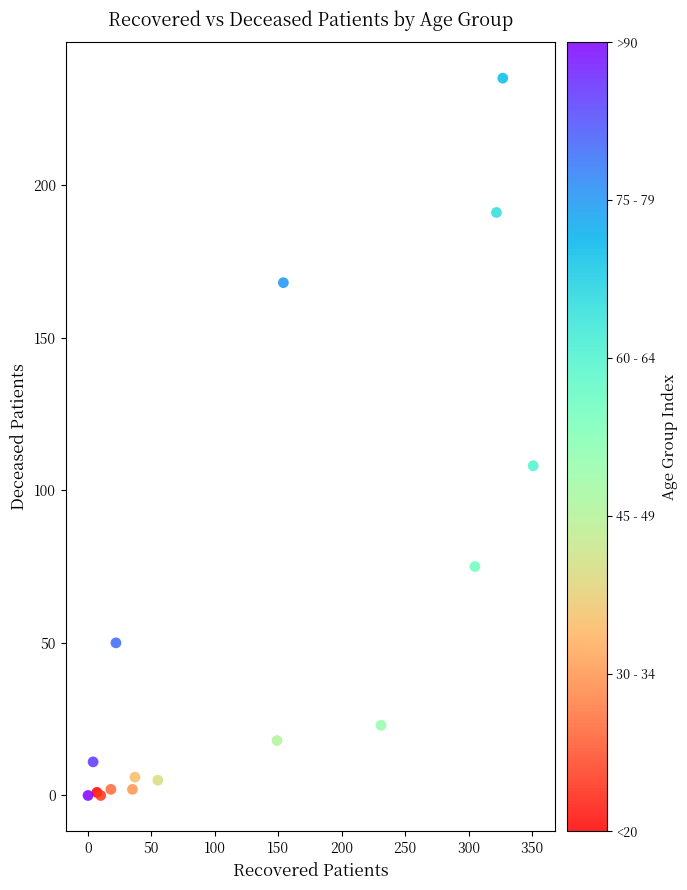

What Y value in the scatter plot is closest to 117?

108